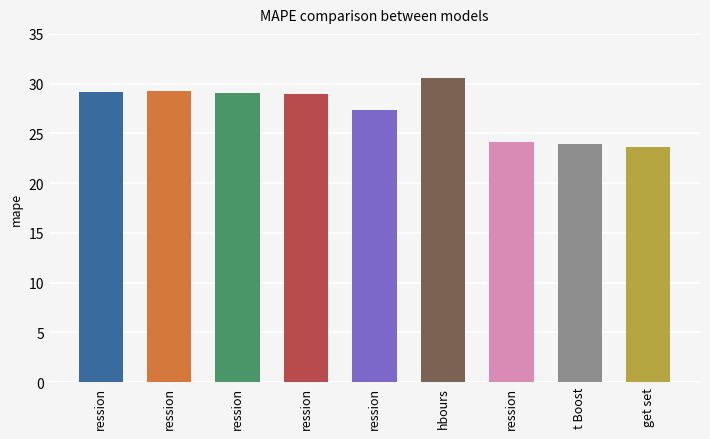

List the labels in order of value, largest first.

hbours, ression, ression, ression, ression, ression, ression, t Boost, get set